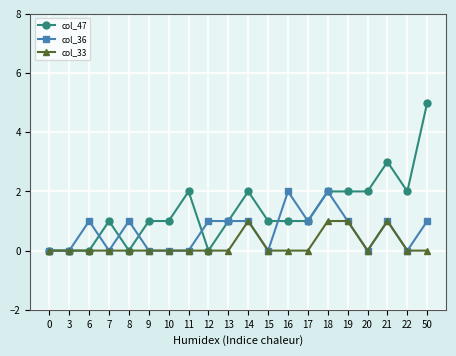

At which category is the sum across all series the highest?

50